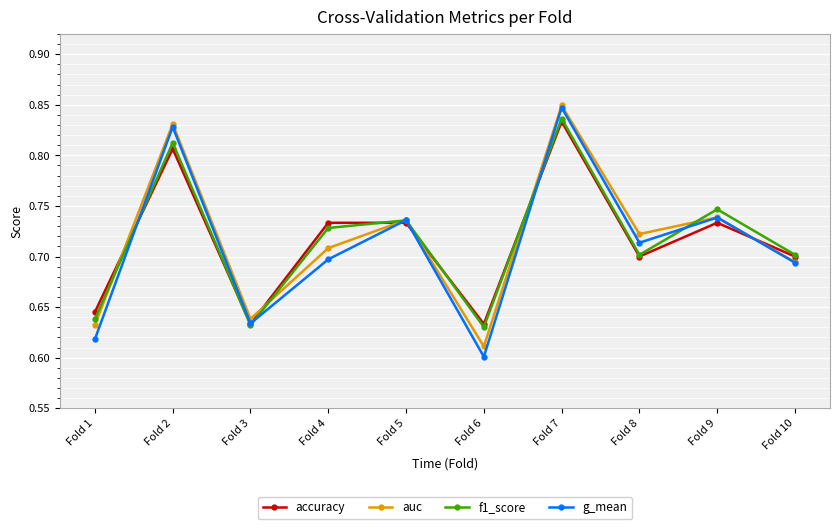

What is the sum of the auc values at Fold 5 and Fold 3?

1.4